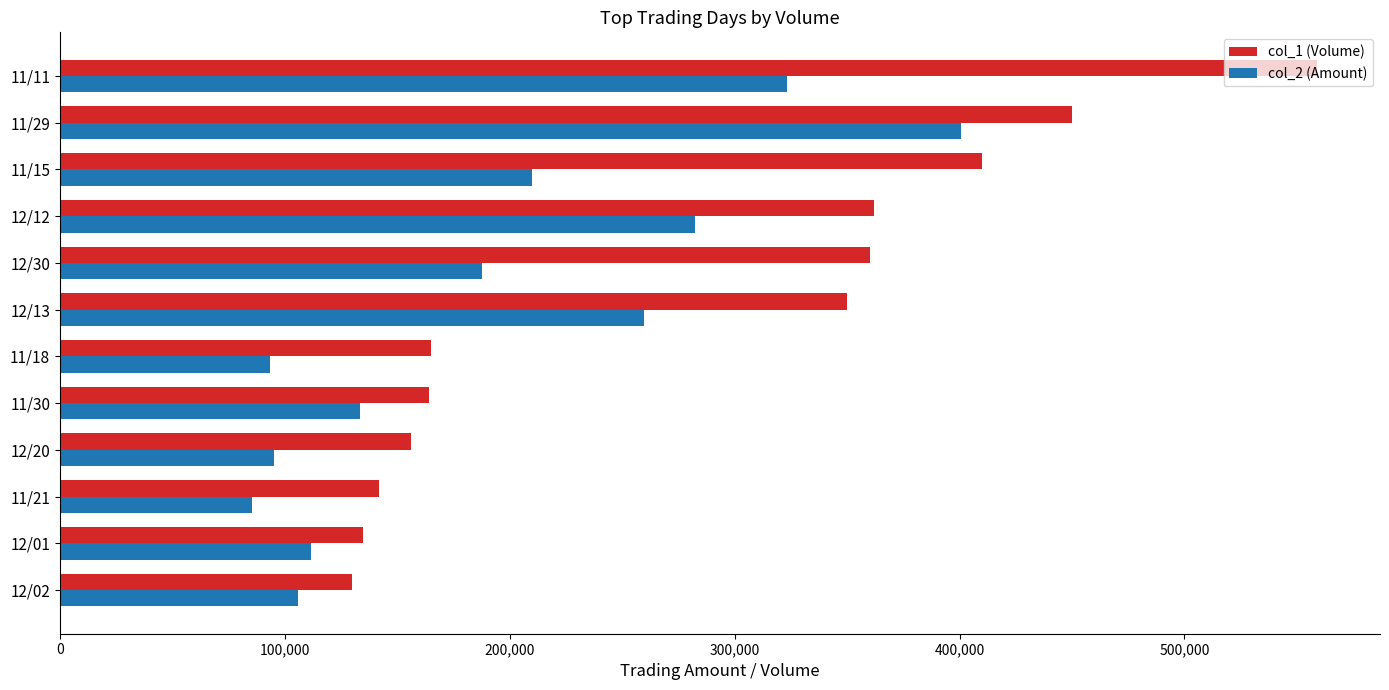

The value of col_1 (Volume) at 12/02 is 130000. True or false?

True